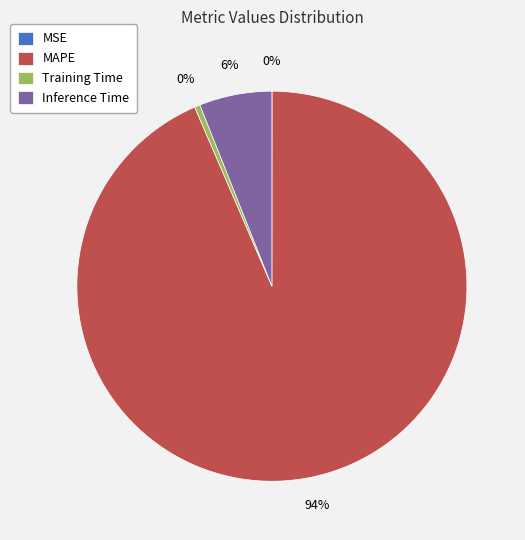

Is it true that Inference Time is 6% of the pie?

True